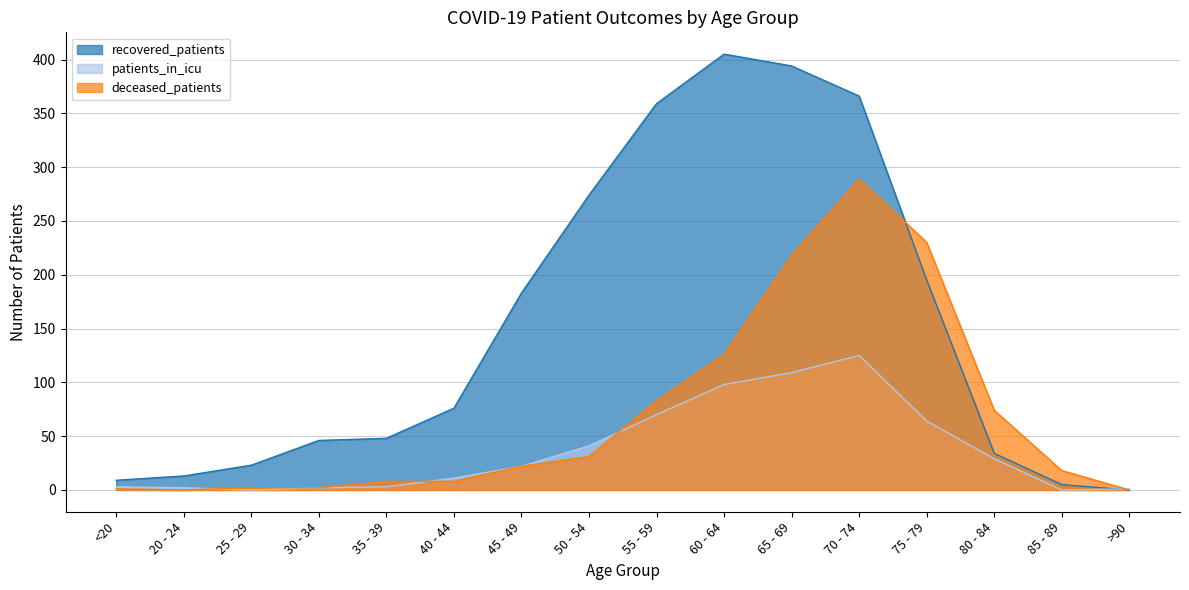

After their last crossing, which series has the higher values: deceased_patients or recovered_patients?

deceased_patients